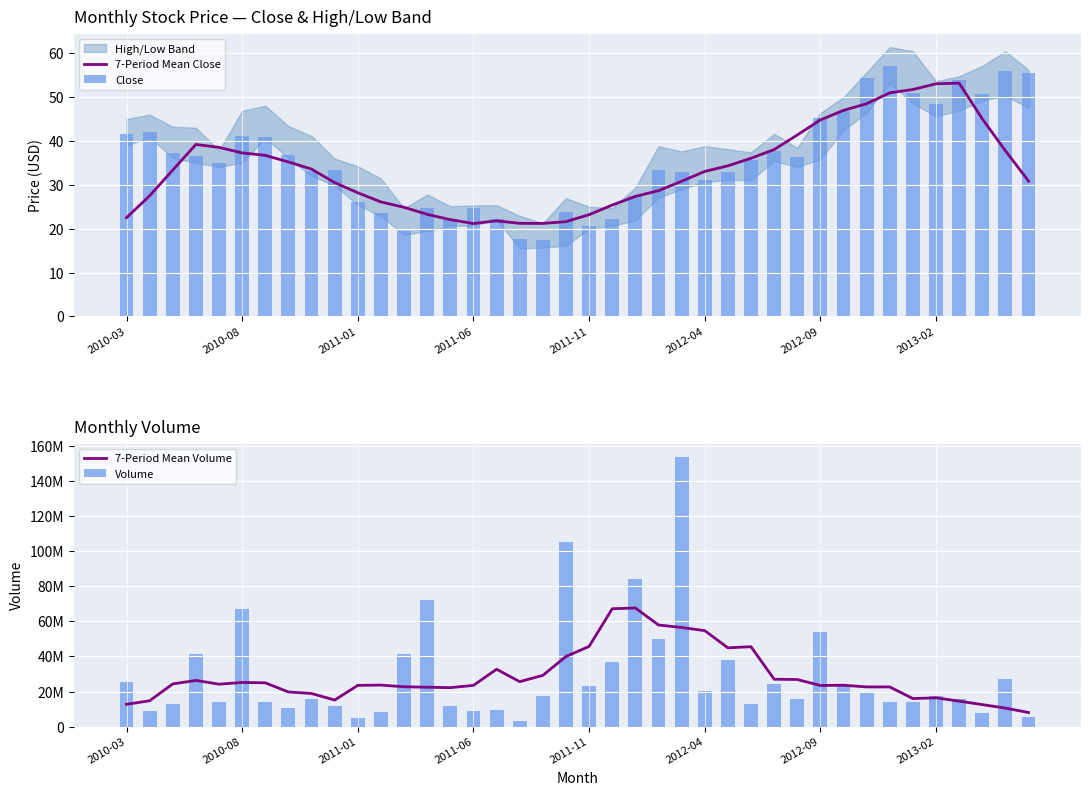

Reading right to left, list all the values displayed in this chart.

7-Period Mean Close: 30.8	37.7	45.0	53.1	53.0	51.7	50.9	48.4	46.9	44.8	41.3	38.0	36.0	34.3	33.0	30.8	28.6	27.3	25.4	23.2	21.6	21.2	21.2	21.8	21.1	22.0	23.2	24.9	26.1	28.2	30.5	33.6	35.2	36.7	37.2	38.5	39.2	33.3	27.5	22.5
Close: 55.4	56.0	50.6	53.8	48.4	50.9	56.9	54.3	46.9	45.3	36.4	37.8	35.7	32.9	31.1	33.0	33.3	27.4	22.1	20.7	23.8	17.3	17.7	22.1	24.6	22.2	24.7	19.4	23.6	26.1	33.4	33.2	36.8	40.8	41.0	34.9	36.6	37.3	42.0	41.5
7-Period Mean Volume: 8007284.3	10525392.9	12525057.1	14504155.7	16408767.1	15969190.7	22600210.0	22610182.1	23586627.9	23428607.1	26835755.0	27014298.6	45546602.1	44933780.0	54728082.9	56518612.1	57949664.3	67633189.3	67202364.3	45717452.9	39967182.1	29196947.1	25613725.0	32692092.1	23500080.0	22195107.9	22438834.3	22708777.1	23659975.0	23494995.0	15132233.6	18862337.9	19729817.1	24955570.0	25164874.3	24184789.3	26314949.3	24326647.9	14718784.3	12687883.6
Volume: 5712445.0	27031200.0	7736605.0	15570740.0	17626760.0	13997650.0	13853690.0	19044725.0	23954165.0	54153740.0	15640545.0	24461880.0	12891505.0	37703725.0	20294530.0	153680290.0	49863985.0	84200665.0	36995585.0	22908870.0	105488400.0	17278755.0	3285910.0	9612090.0	8809020.0	11913030.0	72457440.0	41144315.0	8143950.0	4991995.0	11501690.0	15467405.0	10758170.0	13918110.0	67255045.0	14216305.0	41572265.0	12966820.0	8606810.0	25669290.0